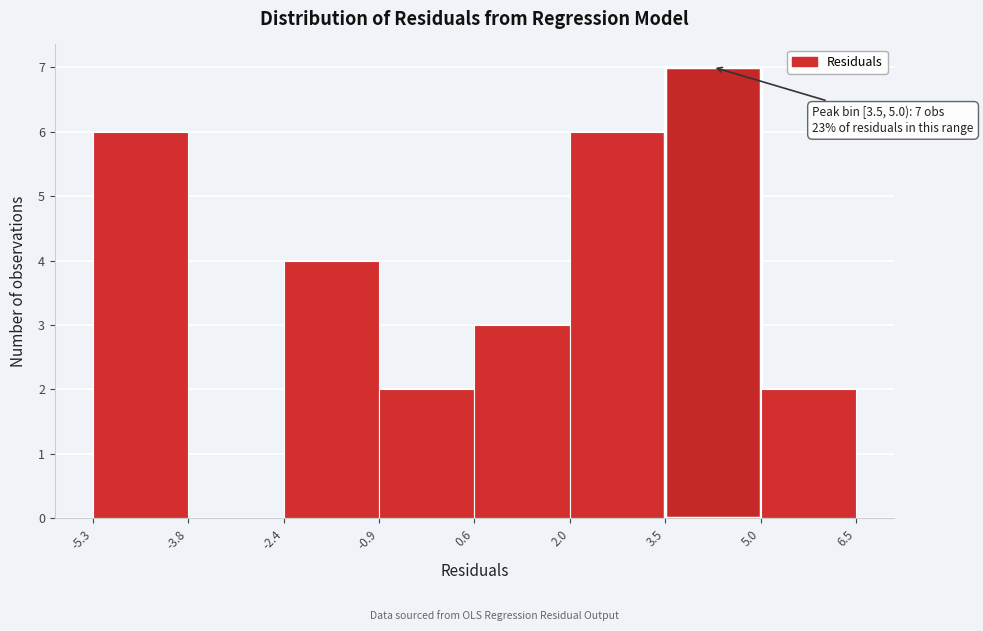

Over which range of the x-axis is the bar tallest?

3.5 to 5.0